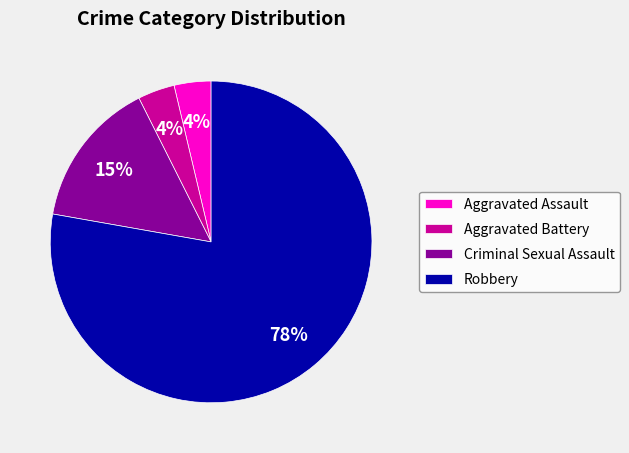

Is the sum of Robbery and Aggravated Battery greater than half?

Yes